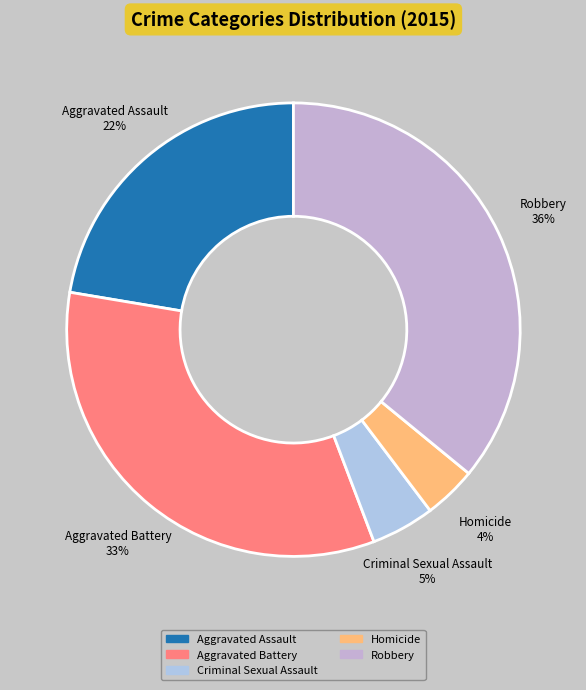

To the nearest percent, what is the difference between the Criminal Sexual Assault and Robbery slice percentages?

31%